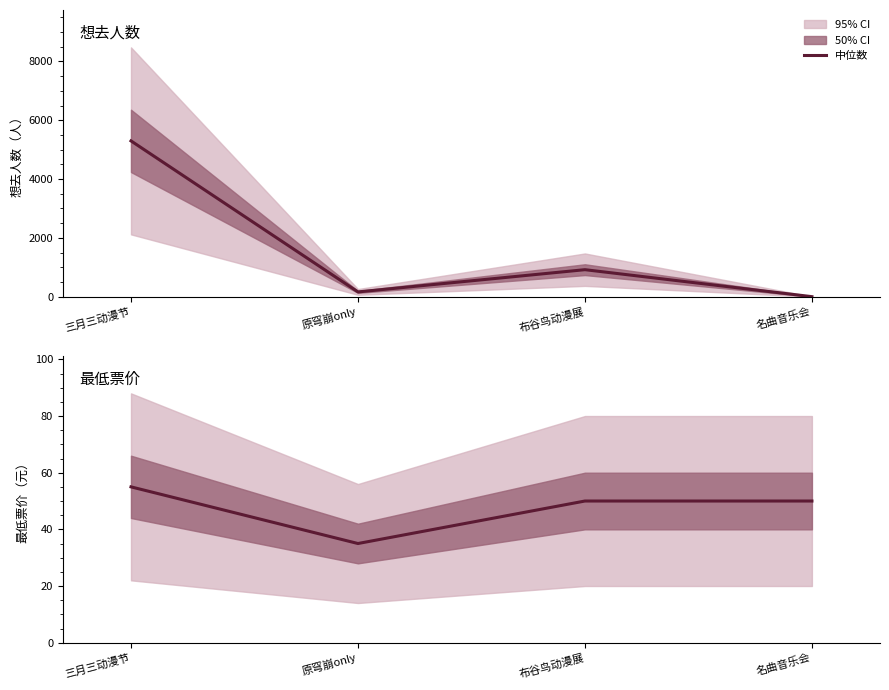

List the labels in order of value, smallest first.

原穹崩only, 布谷鸟动漫展, 名曲音乐会, 三月三动漫节